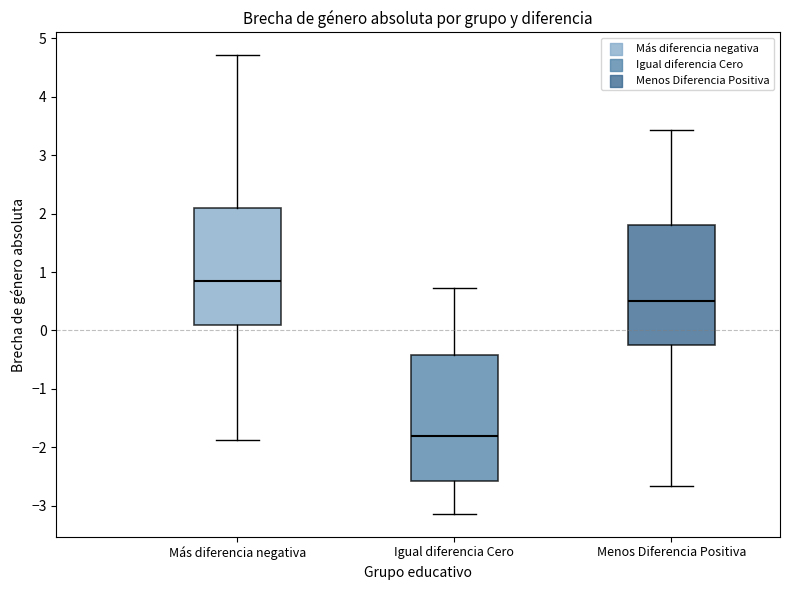

Reading left to right, read every box against the y-axis: the position of its median line, the range the box covers, and the ends of its whiskers. The values are not printed on the chart, so give them approximately, as read against the axis.

Más diferencia negativa: median 0.8, box 0.1 to 2.1, whiskers -1.9 to 4.7
Igual diferencia Cero: median -1.8, box -2.6 to -0.4, whiskers -3.1 to 0.7
Menos Diferencia Positiva: median 0.5, box -0.2 to 1.8, whiskers -2.7 to 3.4